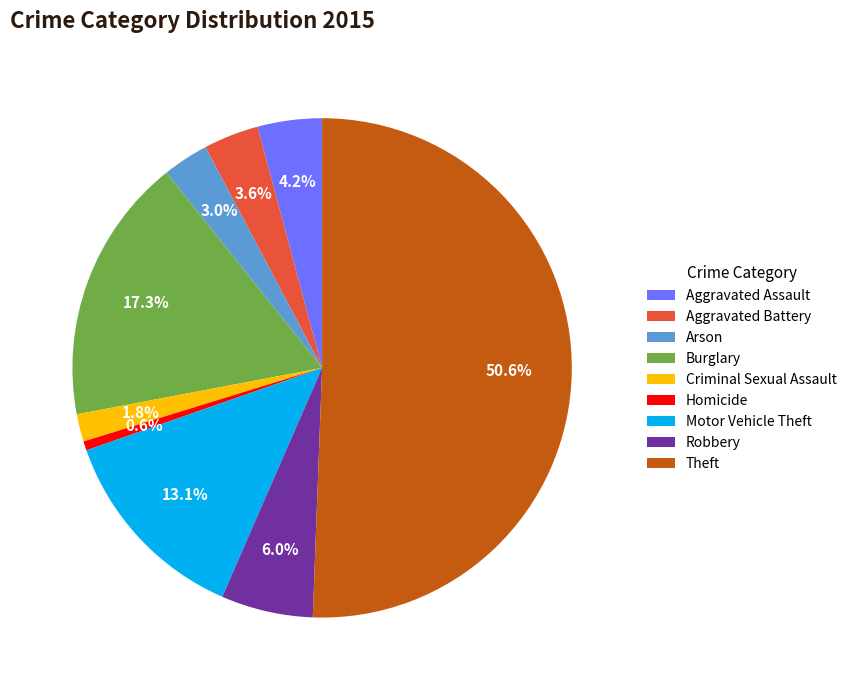

Between Motor Vehicle Theft and Robbery, which is larger?

Motor Vehicle Theft